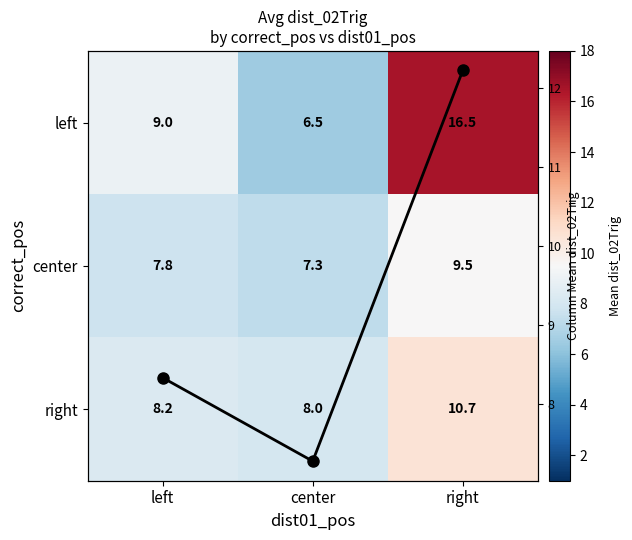

What is the difference between the col mean values at left and center?

1.1